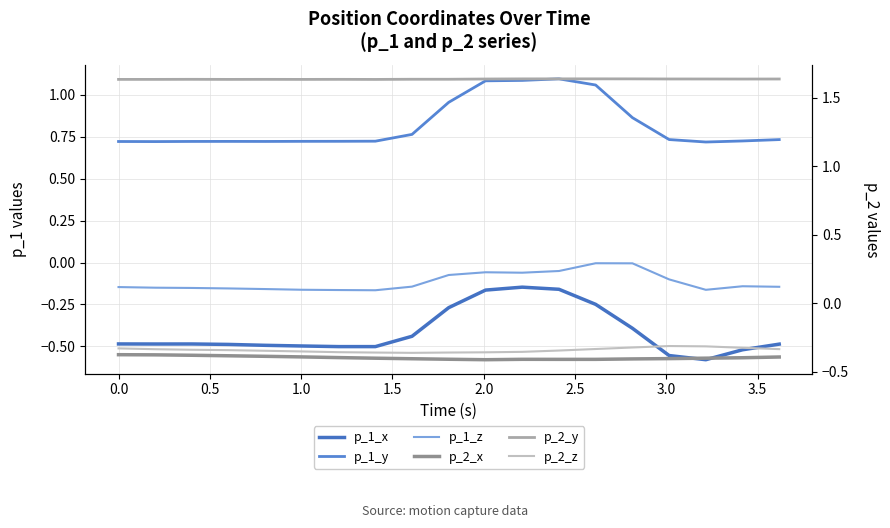

Is the value of p_1_z at 0.0 greater than the value of p_1_y at 1.0?

No